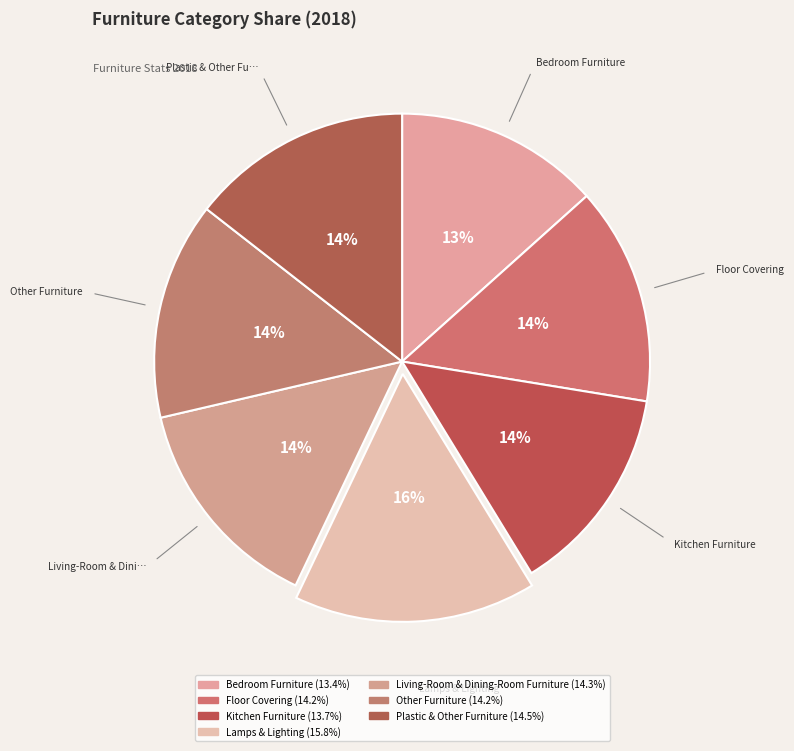

To the nearest percent, what portion does Lamps & Lighting represent?

16%